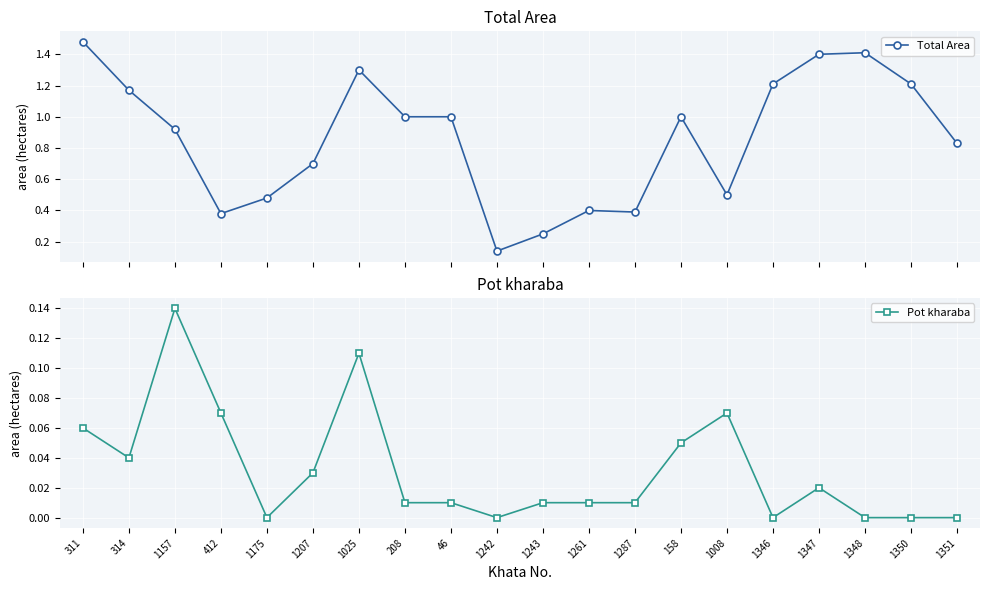

True or false: Pot kharaba and Total Area intersect in this chart.

False